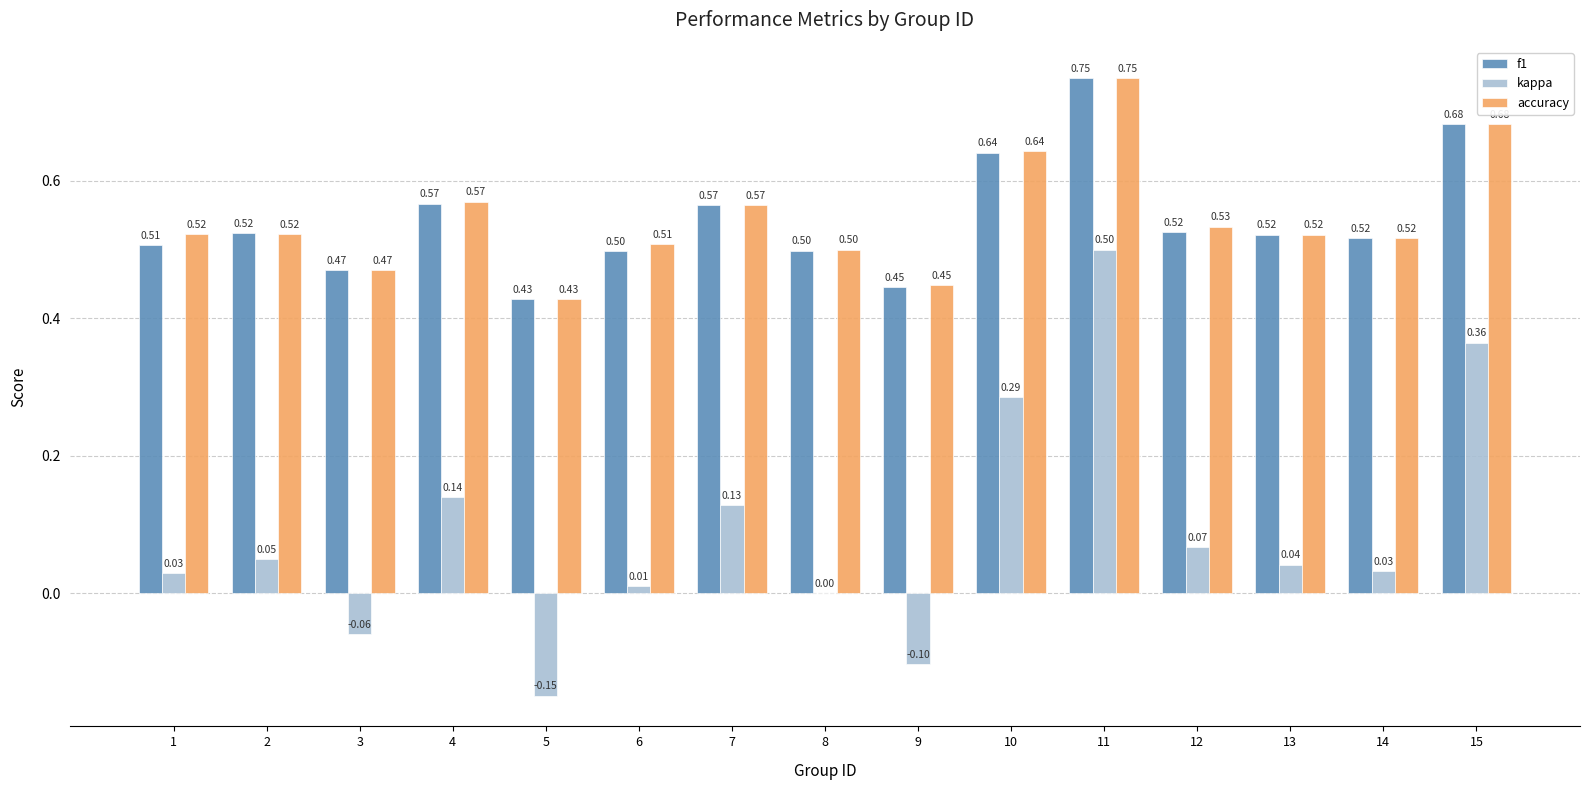

Is it true that kappa equals -0.2 at 9?

False